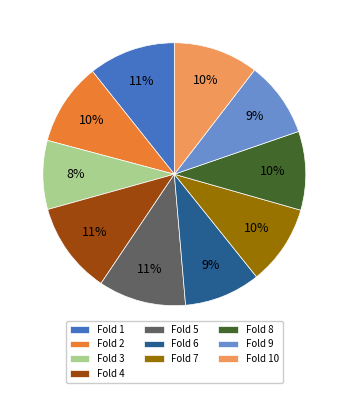

Is Fold 10 the majority of the pie?

No